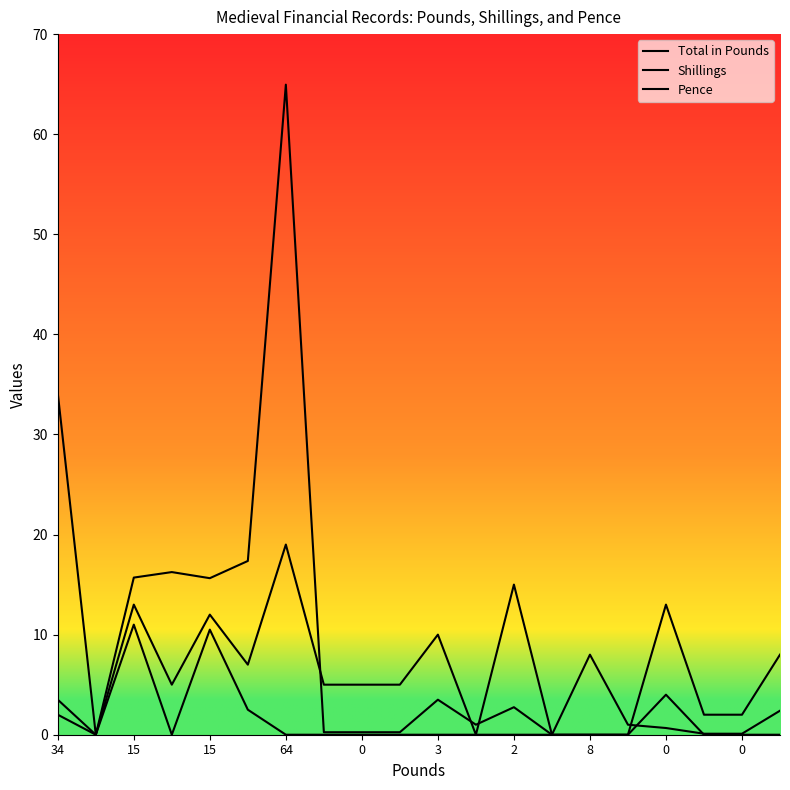

How many lines are shown in the chart?

3